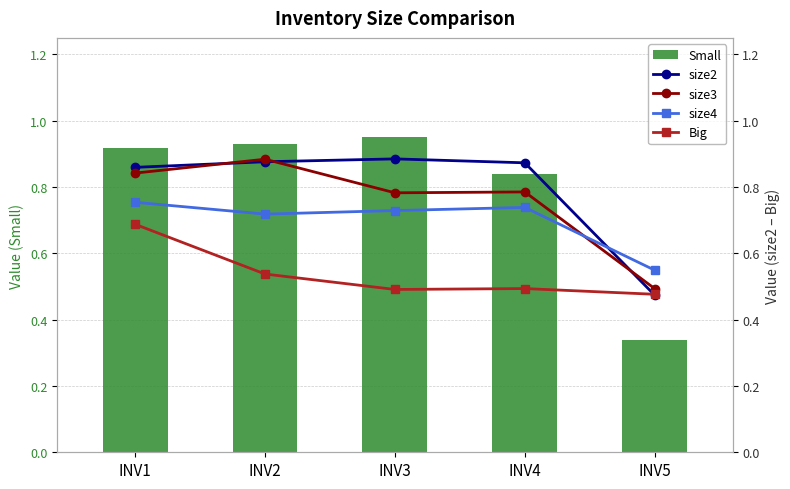

Which series changed the most between INV1 and INV4?

Big